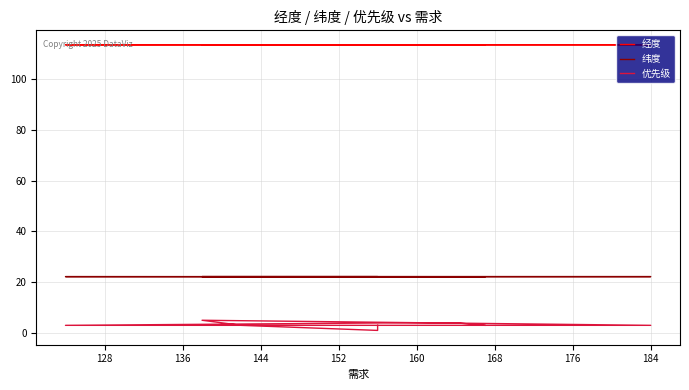

How many series are shown in this chart?

3